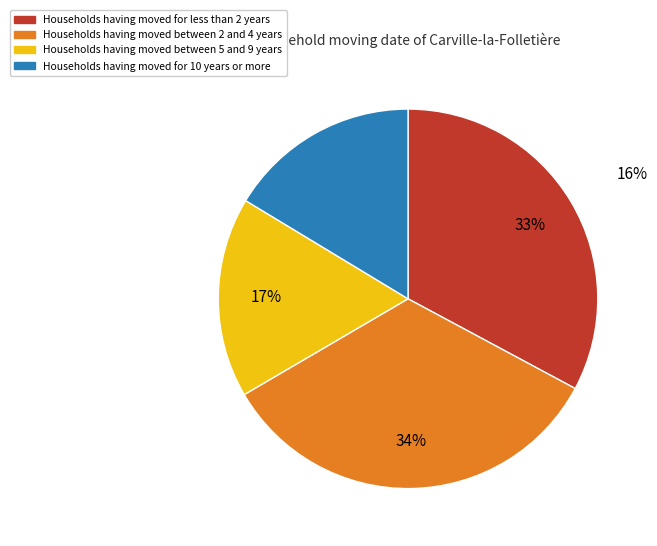

Does Path 2 represent more than half of the total?

No